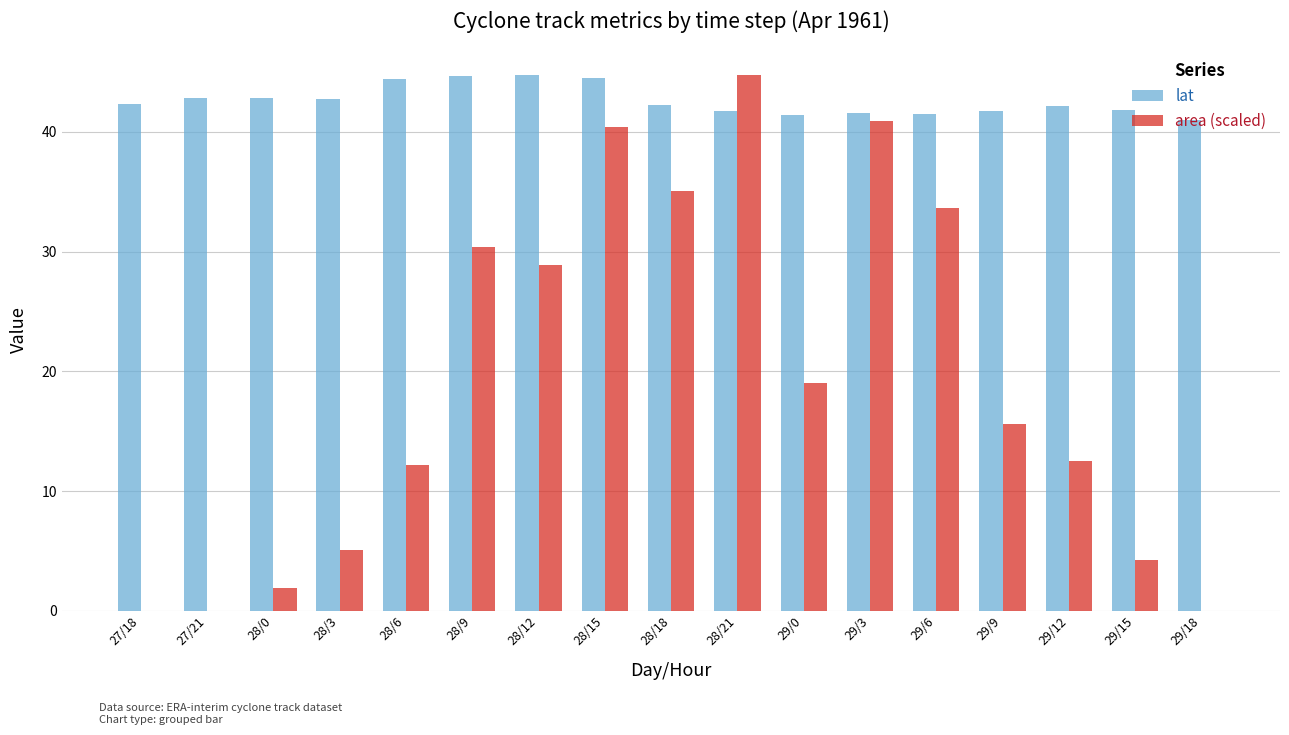

The area (scaled) series shows 40.9 at 29/3. True or false?

True